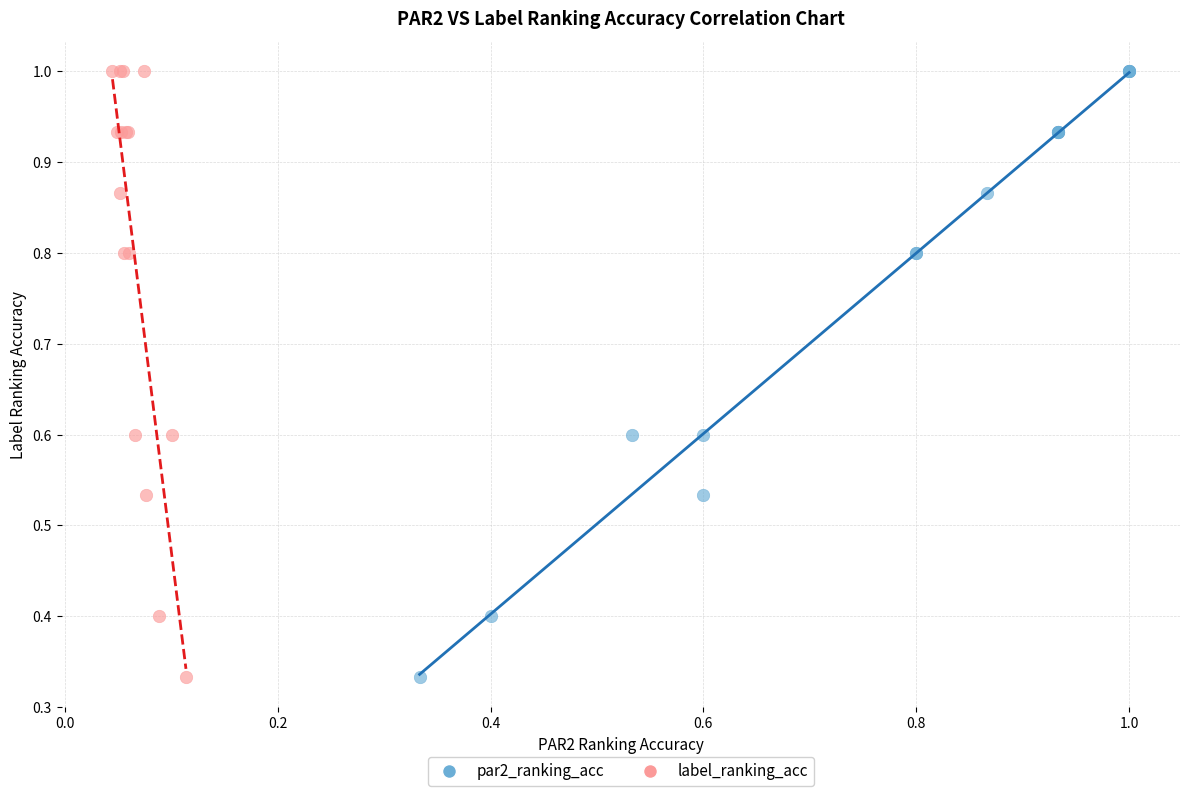

What are all the series names shown in the legend?

par2_ranking_acc, label_ranking_acc